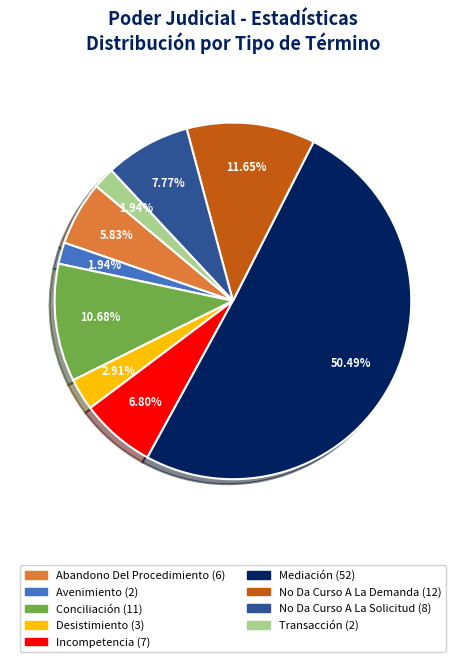

Which has a higher value, Conciliación or Mediación?

Mediación